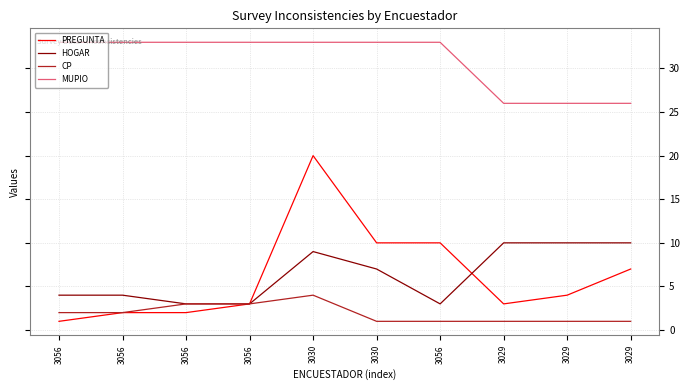

What is the sum of all MUPIO values?

309